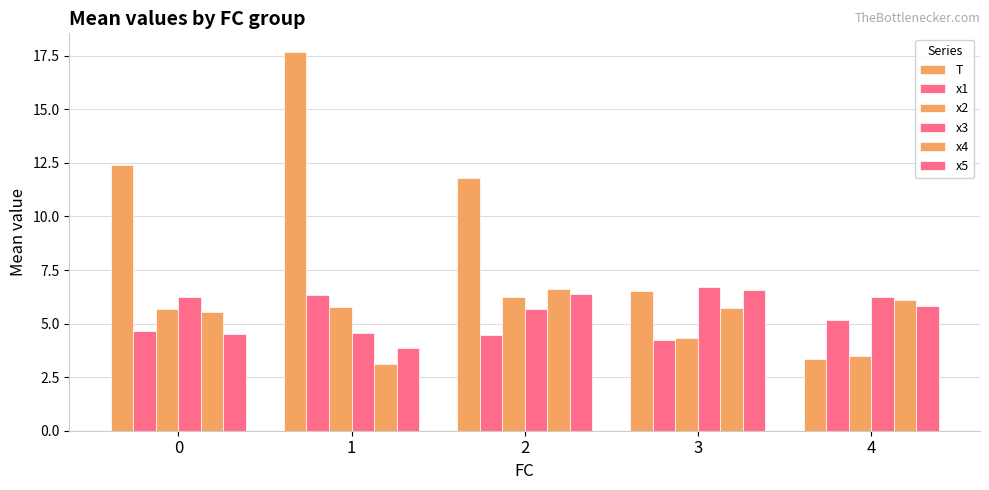

Are the bars horizontal?

No